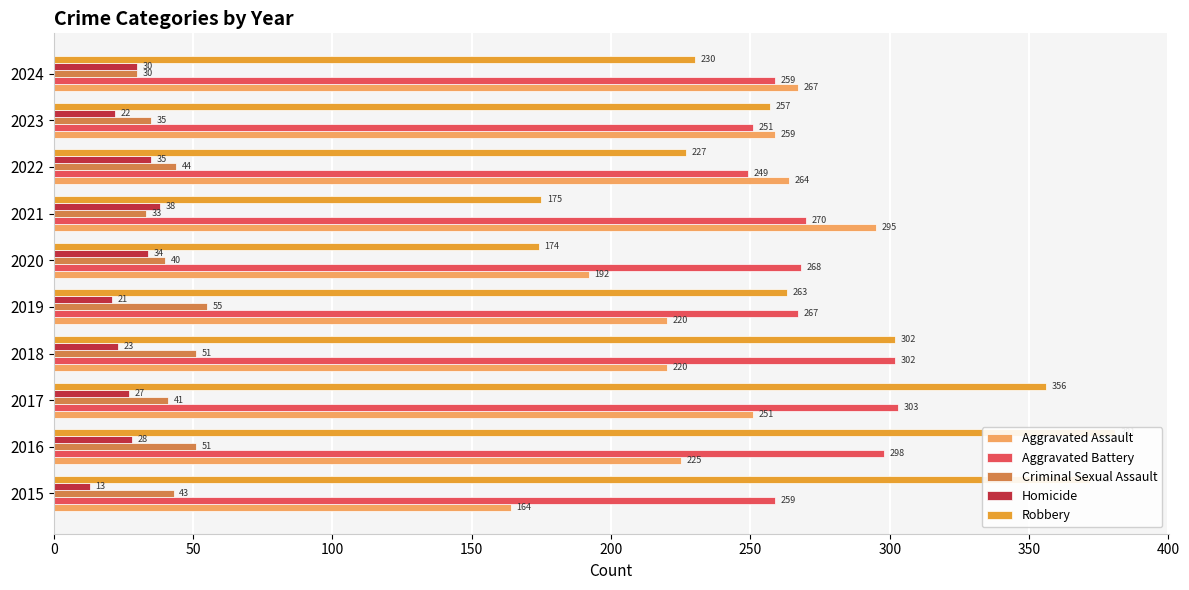

What is the difference between the highest and lowest values at 2018?

279